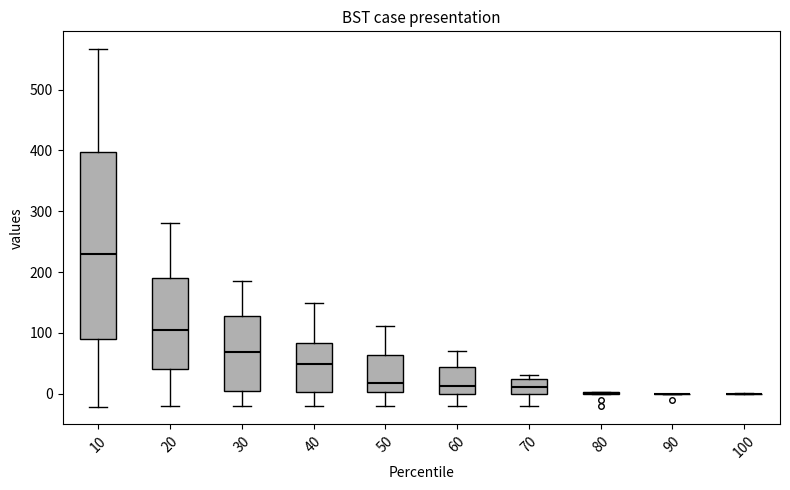

Reading left to right, read every box against the y-axis: the position of its median line, the range the box covers, and the ends of its whiskers. The values are not printed on the chart, so give them approximately, as read against the axis.

10: median 230, box 90 to 400, whiskers -20 to 570
20: median 100, box 40 to 190, whiskers -20 to 280
30: median 70, box 0 to 130, whiskers -20 to 180
40: median 50, box 0 to 80, whiskers -20 to 150
50: median 20, box 0 to 60, whiskers -20 to 110
60: median 10, box 0 to 40, whiskers -20 to 70
70: median 10, box 0 to 20, whiskers -20 to 30
80: box collapsed to a line at 0, whiskers 0 to 0
90: box collapsed to a line at 0, whiskers 0 to 0
100: box collapsed to a line at 0, whiskers 0 to 0